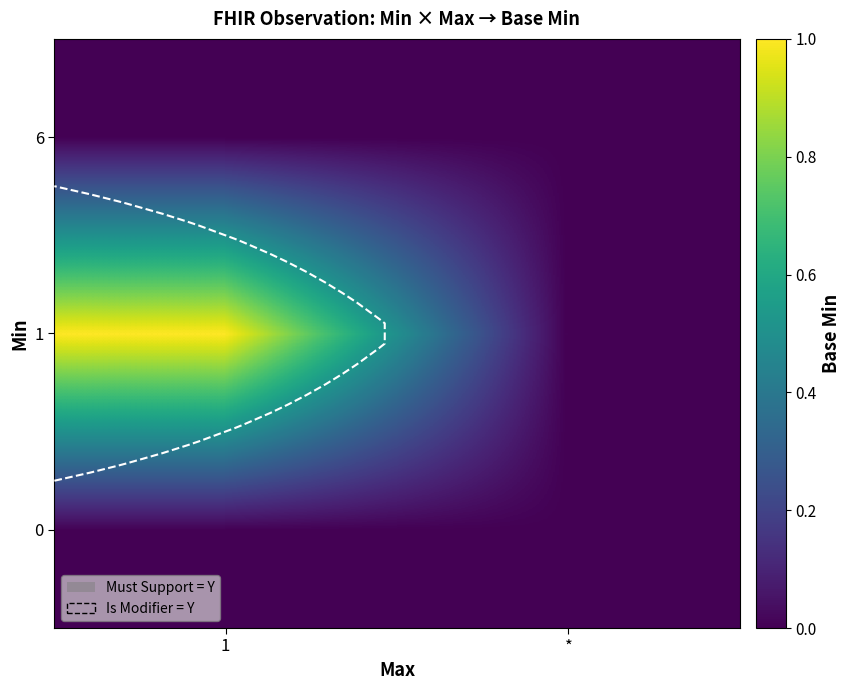

At how many categories does at least one series exceed 0?

1